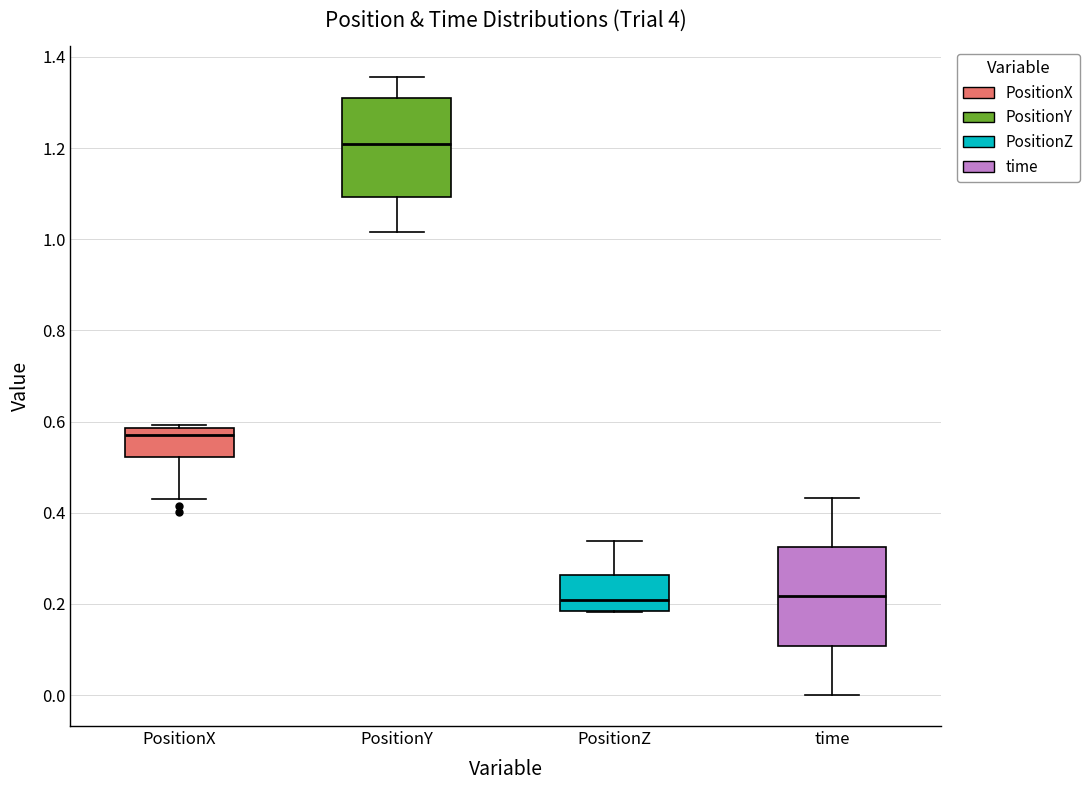

Where does the median line of the box for PositionZ sit on the y-axis? The values are not printed on the chart, so give them approximately, as read against the axis.

0.20